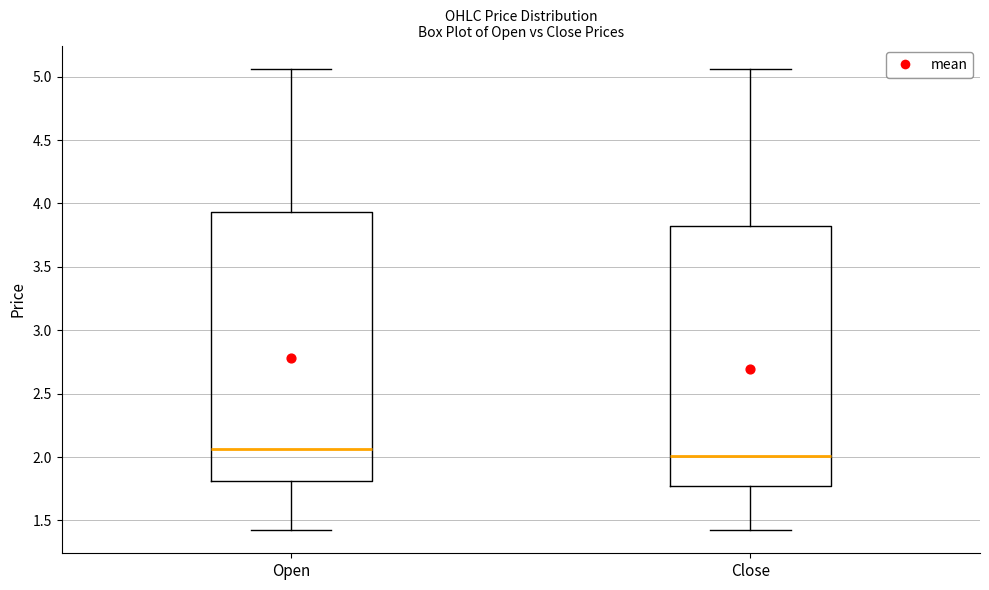

Which box has the lowest median line?

Close